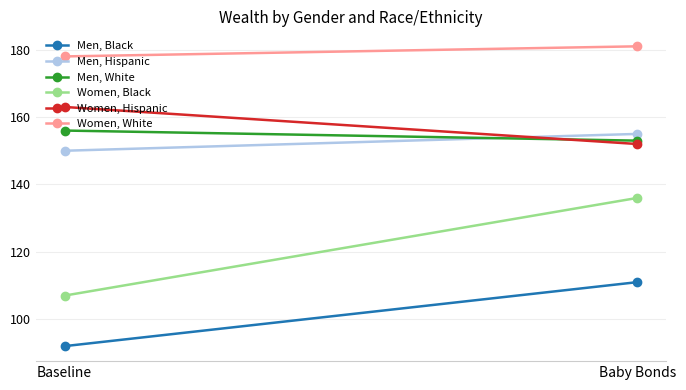

What is the maximum value shown in the chart?

181